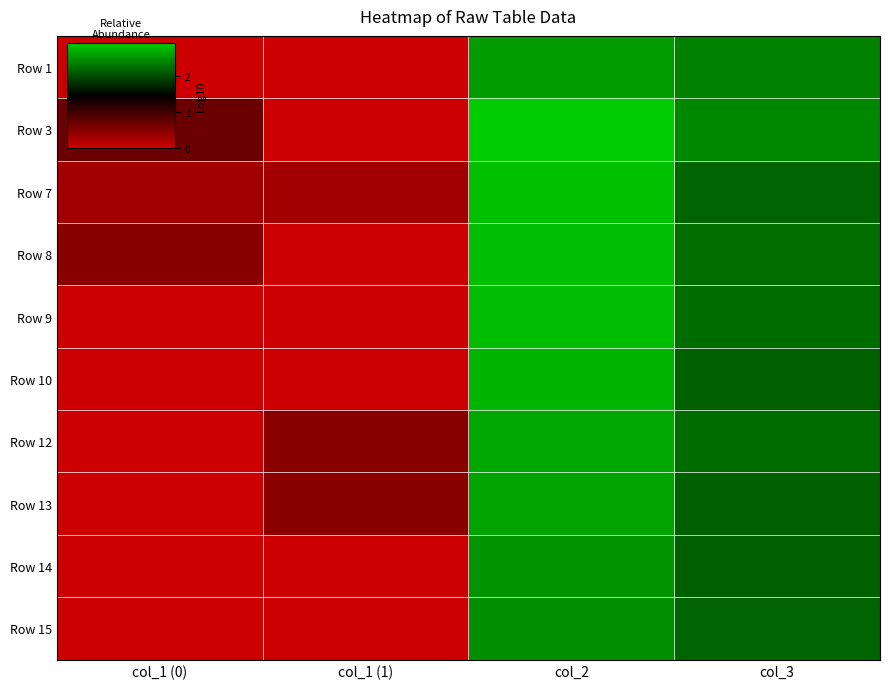

At which category is the sum across all series the highest?

col_2